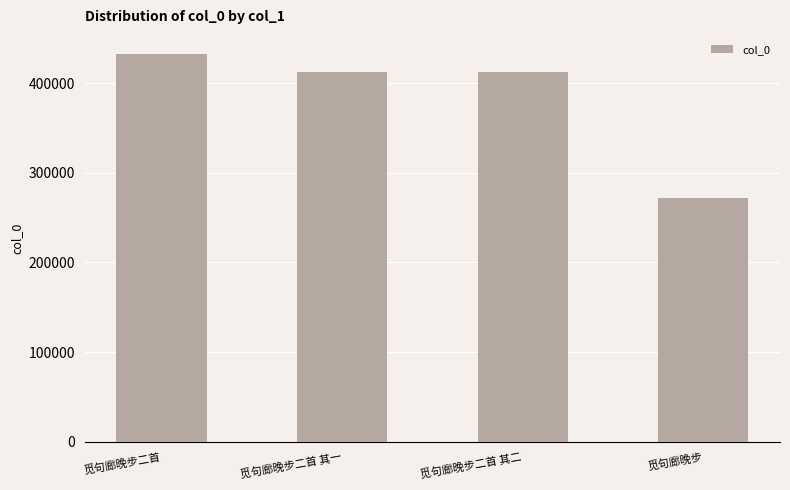

Count the number of data series in this chart.

1